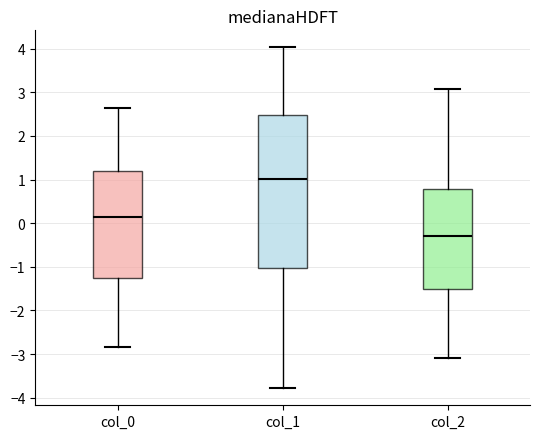

Reading left to right, read every box against the y-axis: the position of its median line, the range the box covers, and the ends of its whiskers. The values are not printed on the chart, so give them approximately, as read against the axis.

col_0: median 0.1, box -1.2 to 1.2, whiskers -2.8 to 2.6
col_1: median 1.0, box -1.0 to 2.5, whiskers -3.8 to 4.0
col_2: median -0.3, box -1.5 to 0.8, whiskers -3.1 to 3.1